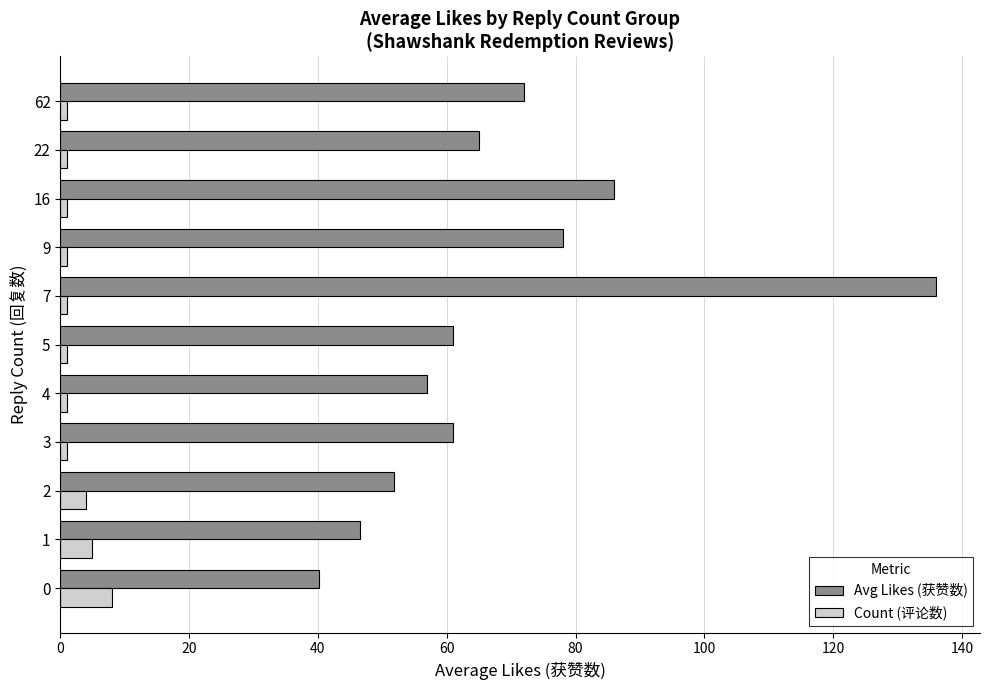

The value of Avg Likes (获赞数) at 22 is 65.0. True or false?

True